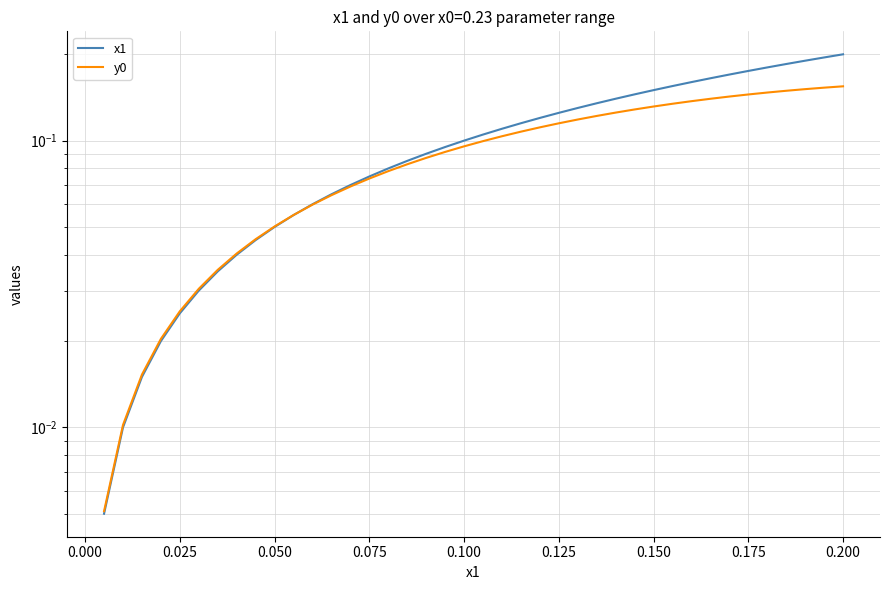

What are all the series names shown in the legend?

x1, y0